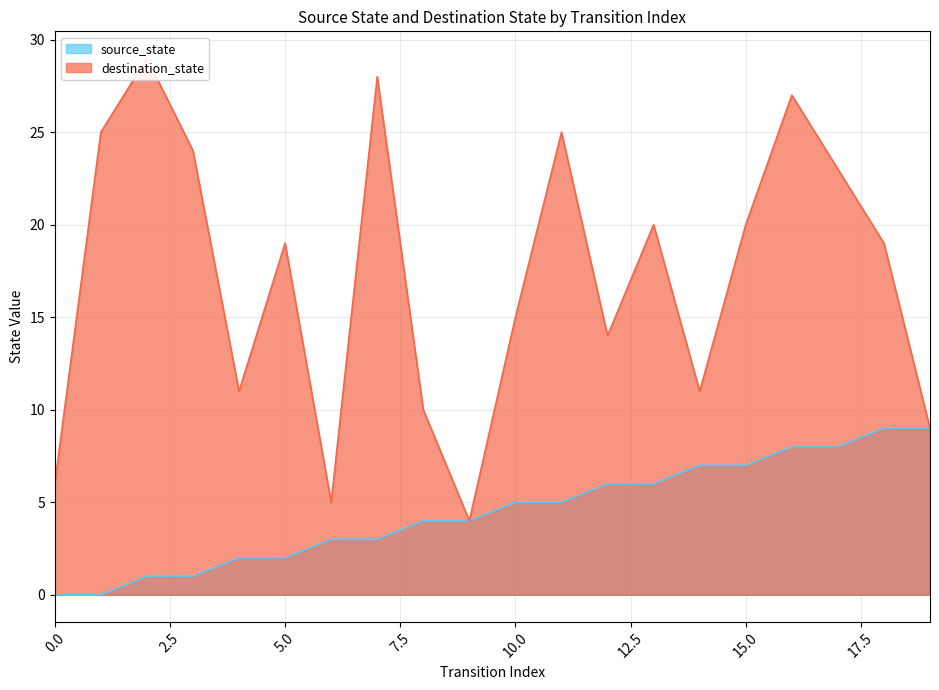

Rank the series by their average value, from lowest to highest.

source_state, destination_state